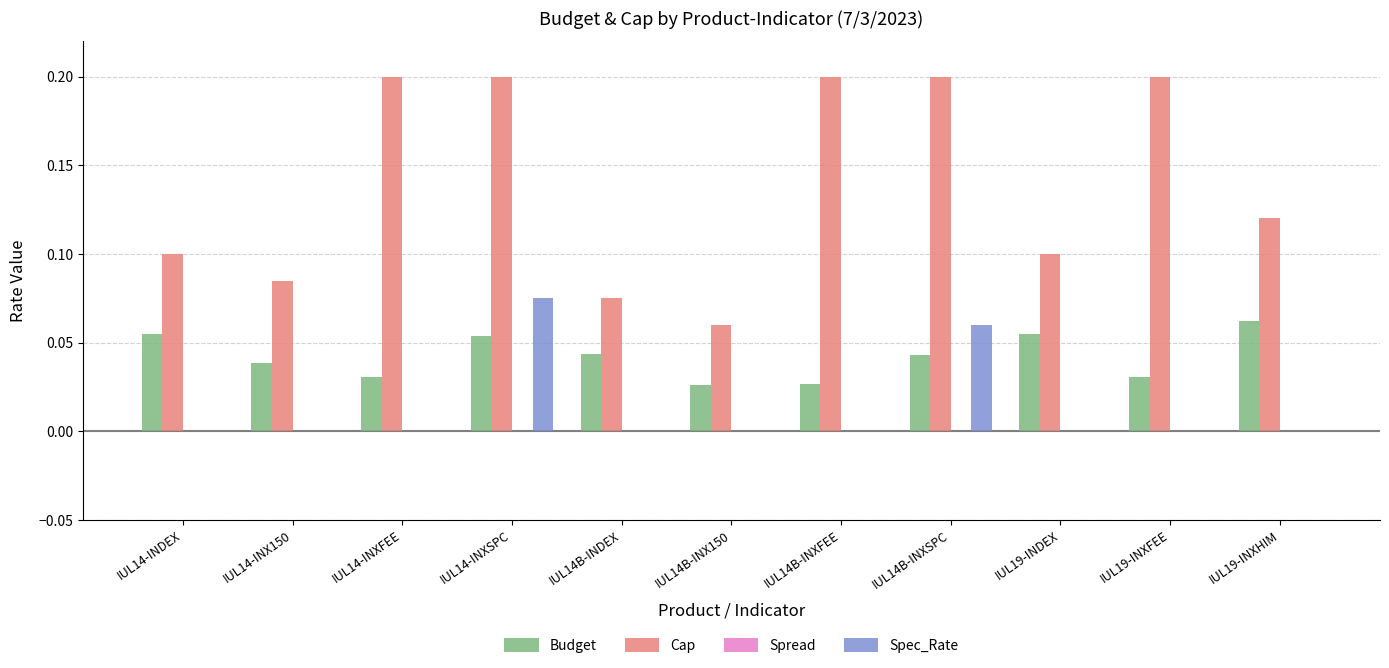

The Spec_Rate series shows 0.0 at IUL14B-INXFEE. True or false?

True